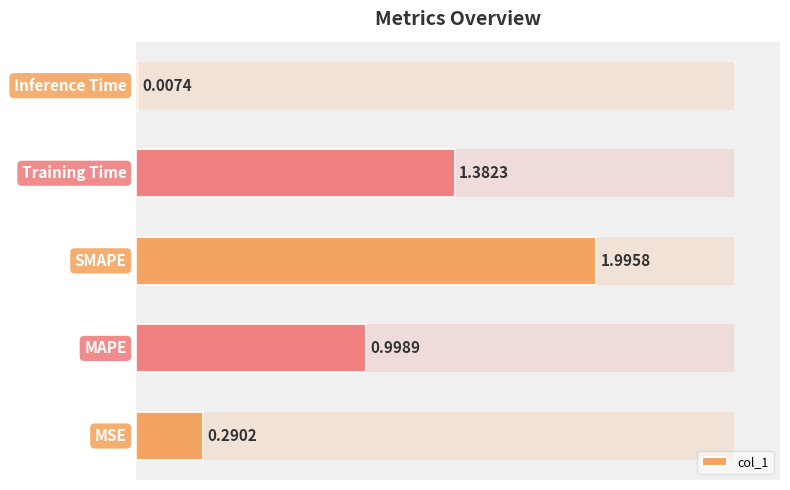

What is the difference between the values at MSE and Training Time?

1.1